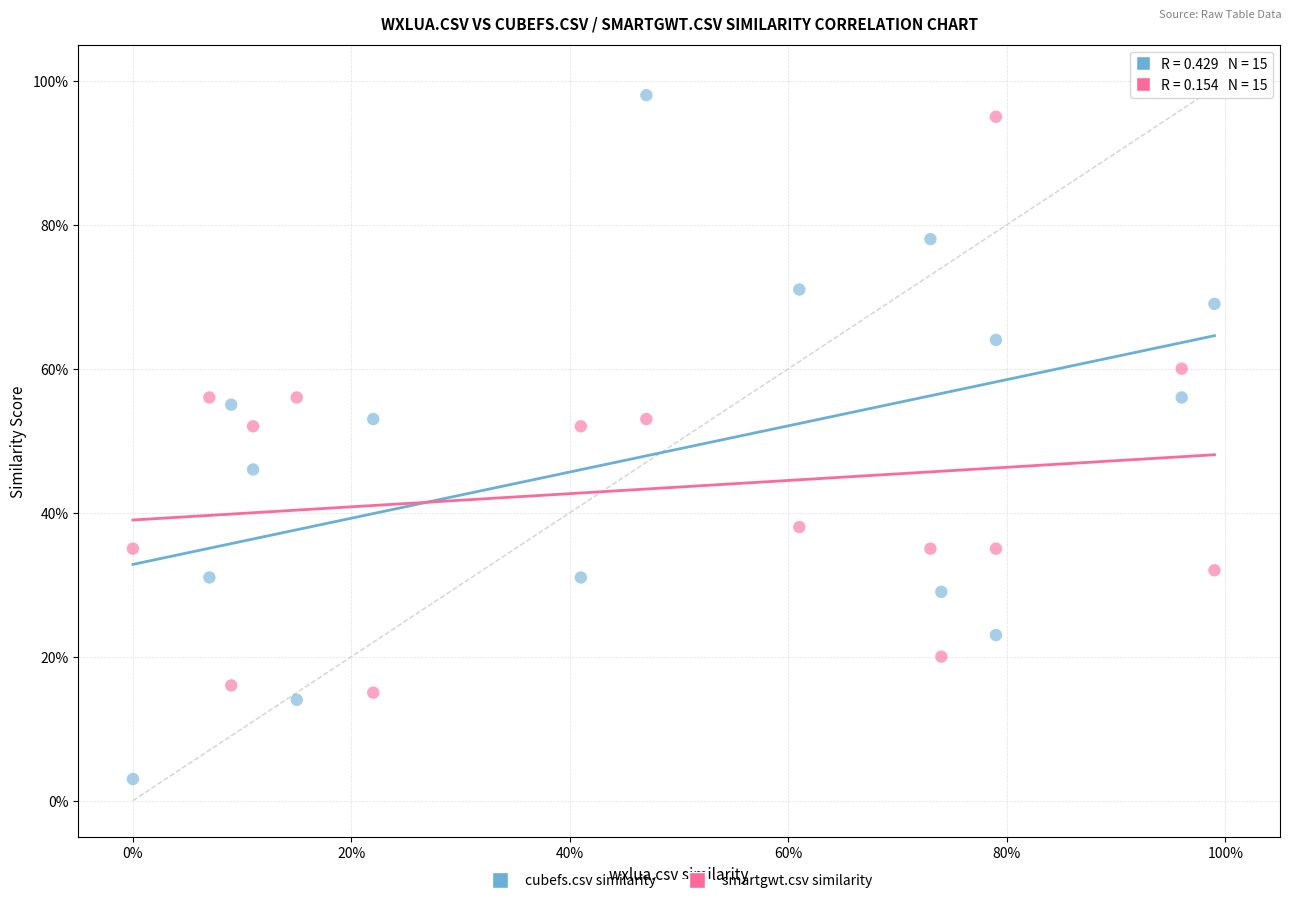

Which series contains the highest Y value?

cubefs.csv similarity